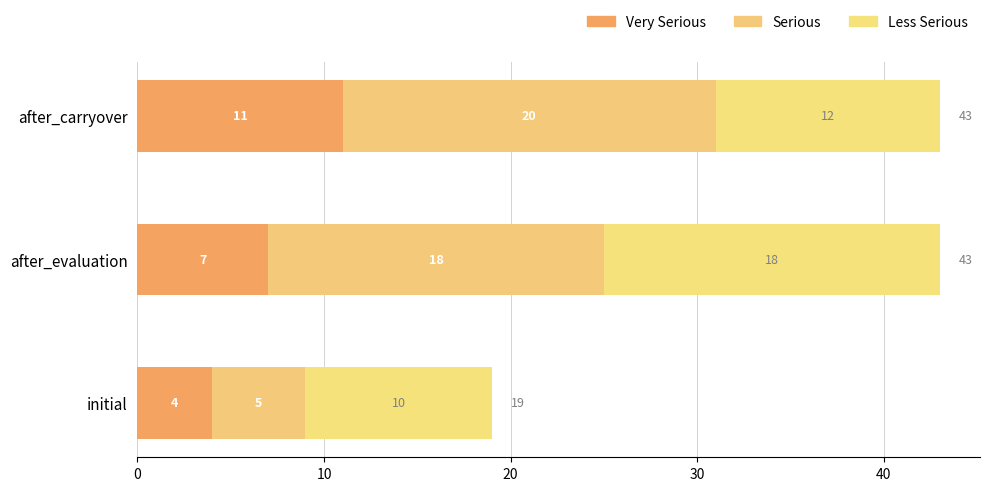

Count the number of categories in the chart.

3